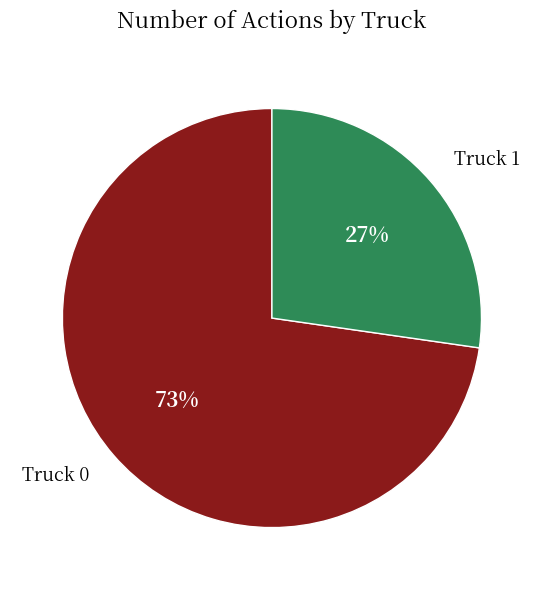

To the nearest percent, what percentage of the pie is Truck 0?

73%